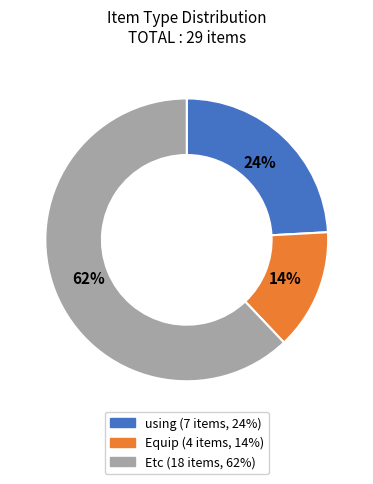

To the nearest percent, what is the combined percentage of Etc and using?

86%